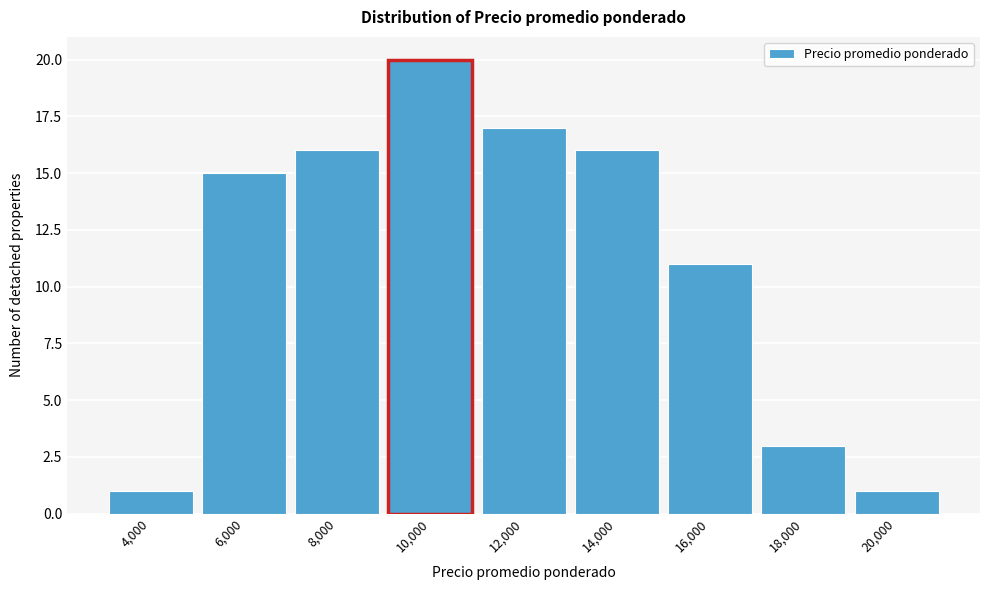

Reading right to left, extract all data points from this chart.

1	3	11	16	17	20	16	15	1